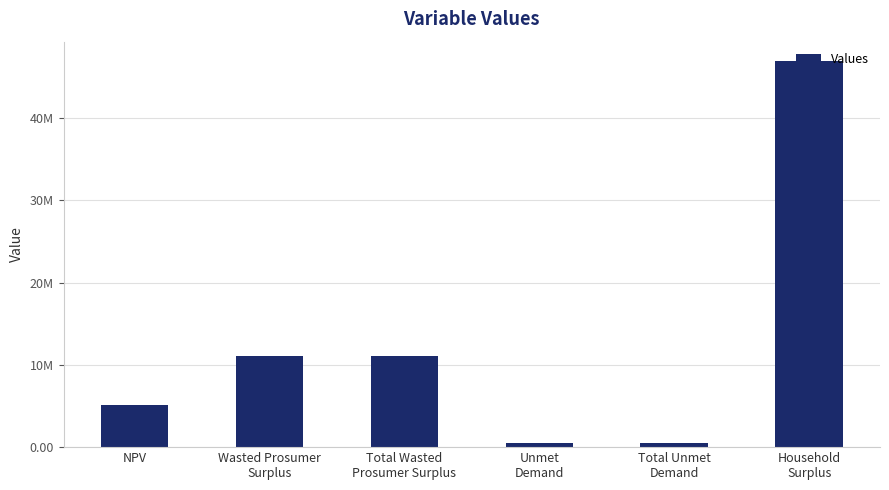

What is the difference between the maximum and second lowest values?

46464572.3